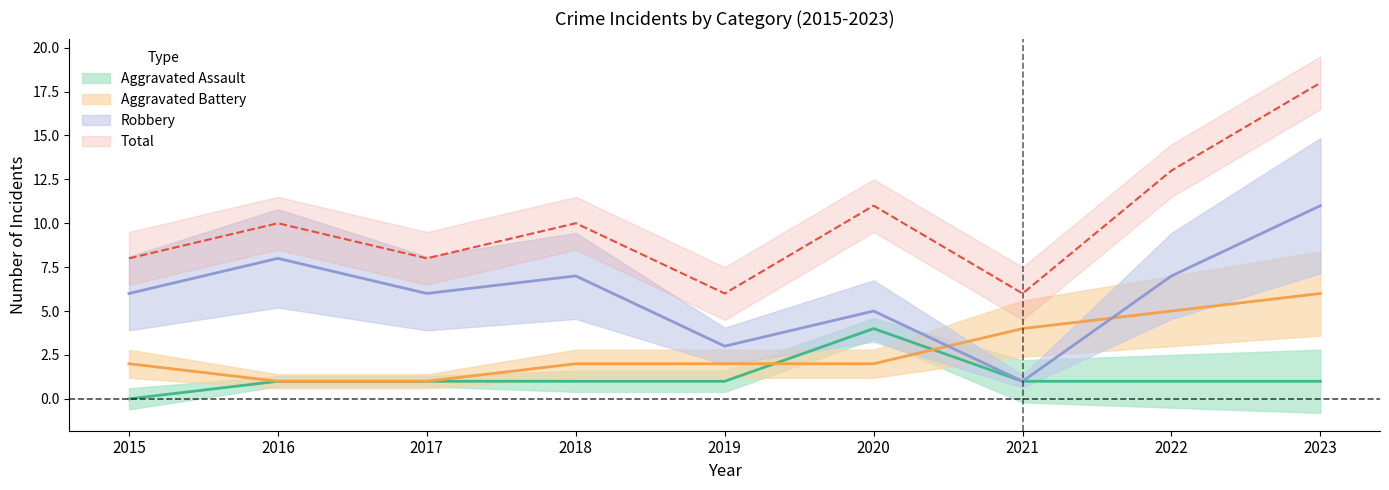

How many categories are shown in the chart?

9